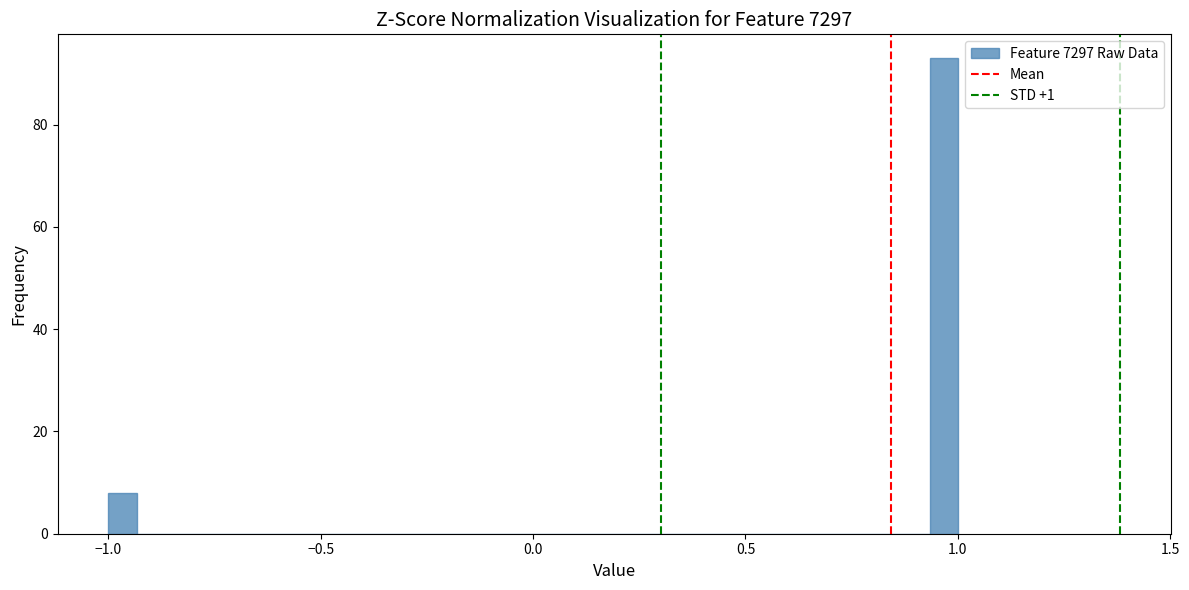

Around what value on the x-axis is the tallest bar? Give the approximate position of its centre, as read against the axis.

0.95